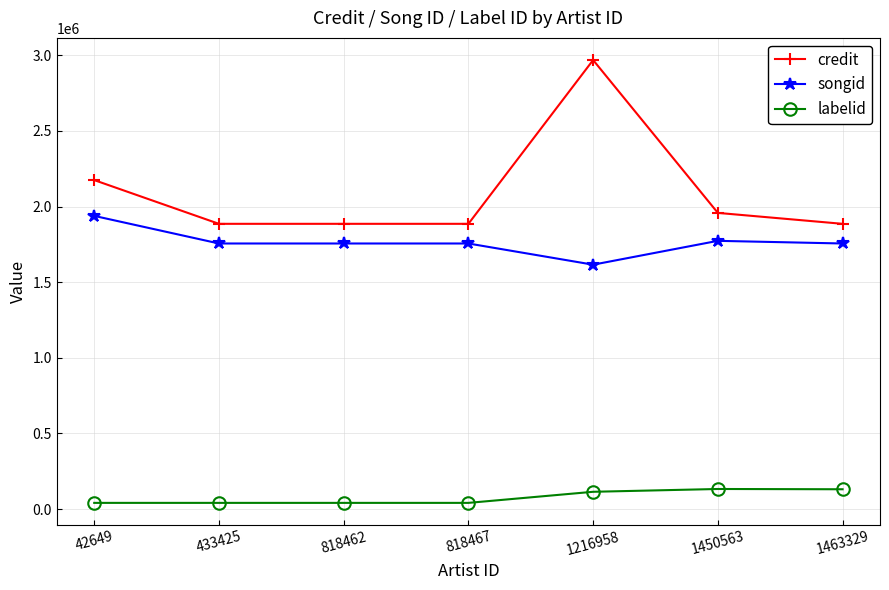

What is the average value of the labelid series?

77554